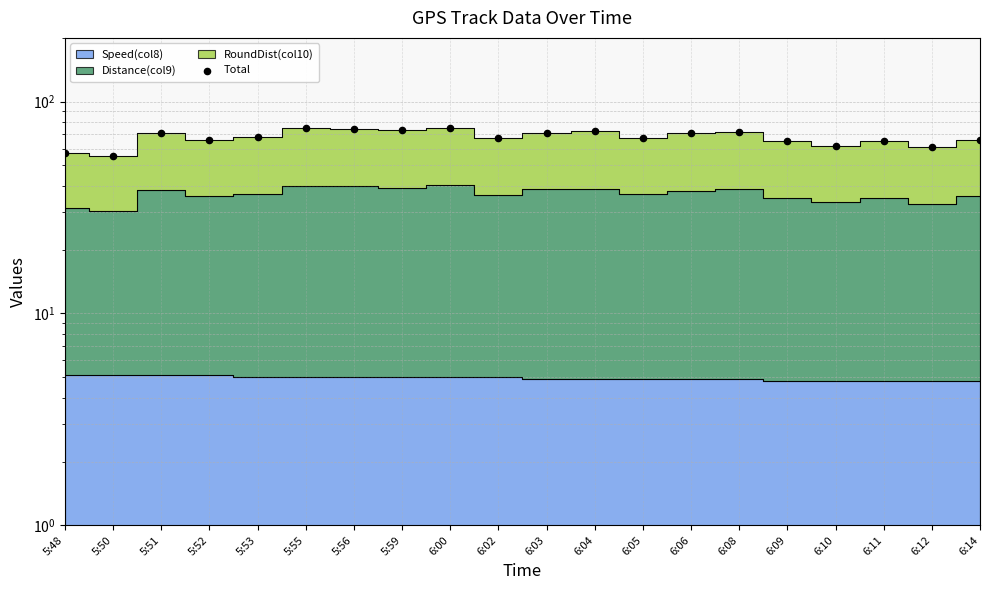

What is the change in value from 5:55 to 6:04?

-2.2